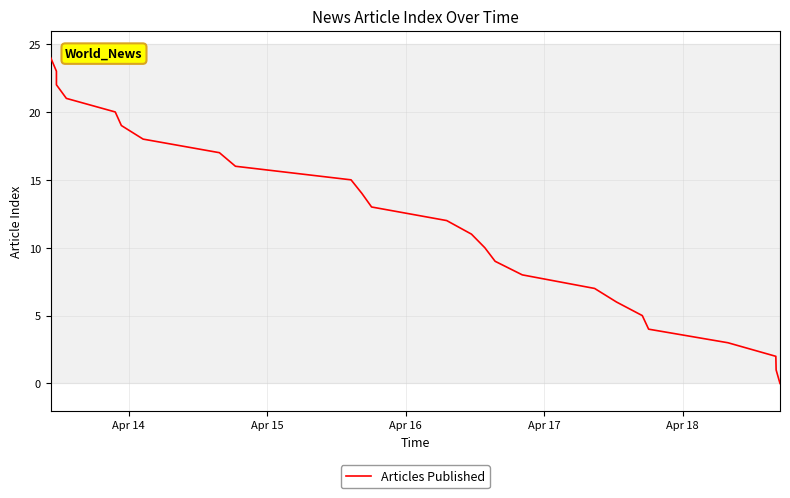

Does the chart have visible grid lines?

Yes